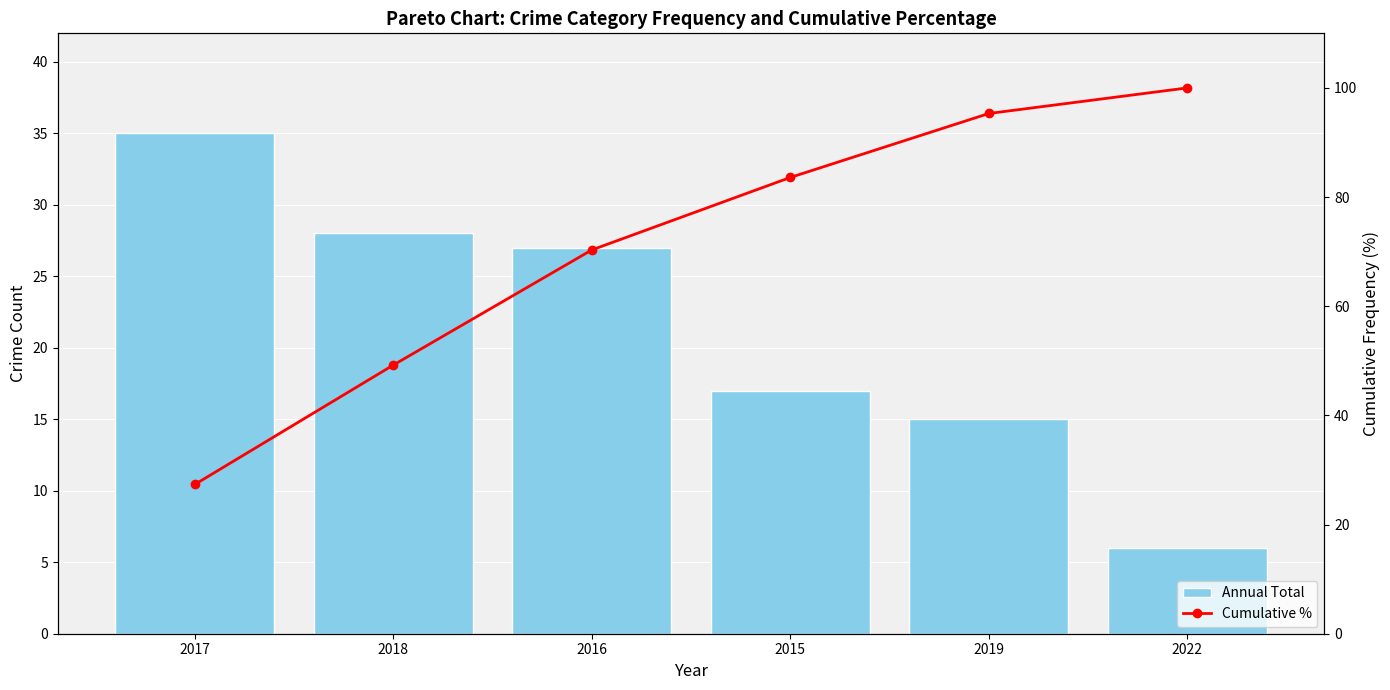

Reading right to left, what are all the values shown in this chart?

Annual Total: 2022=6.0	2019=15.0	2015=17.0	2016=27.0	2018=28.0	2017=35.0
Cumulative %: 2022=100.0	2019=95.3	2015=83.6	2016=70.3	2018=49.2	2017=27.3